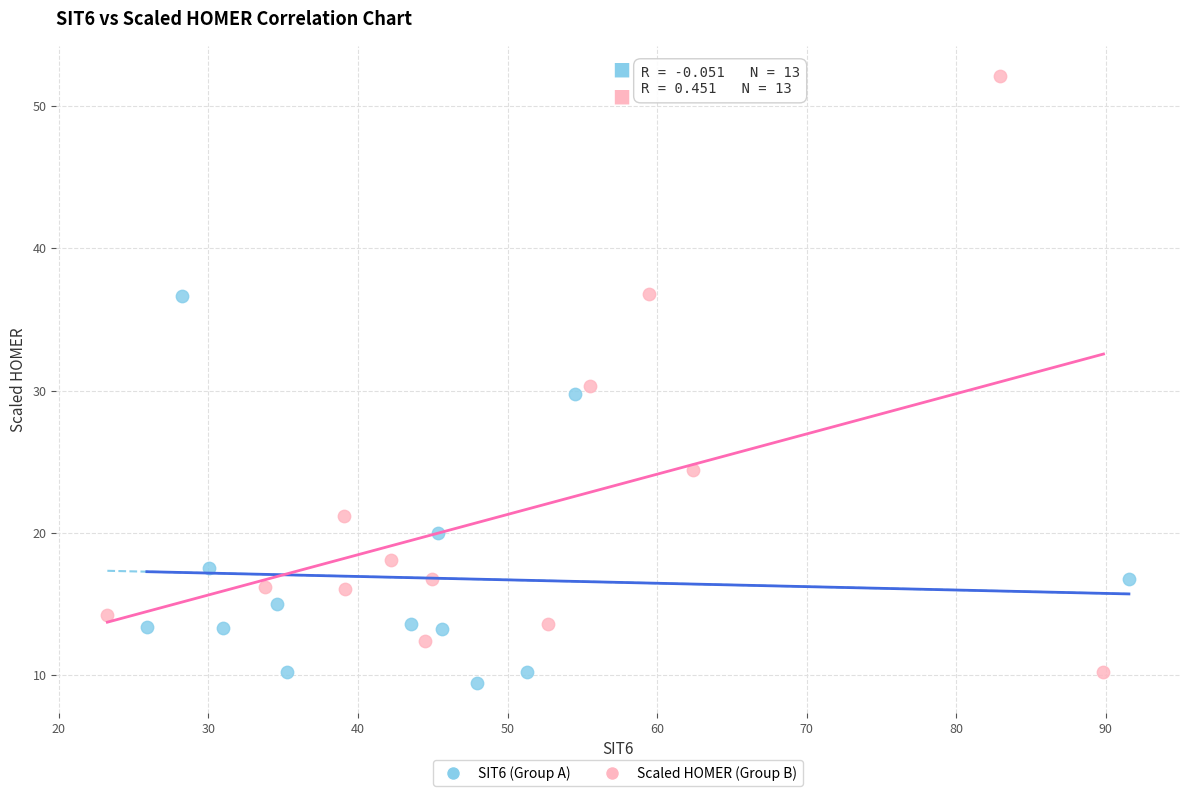

Which series contains the highest Y value?

Scaled HOMER (Group B)